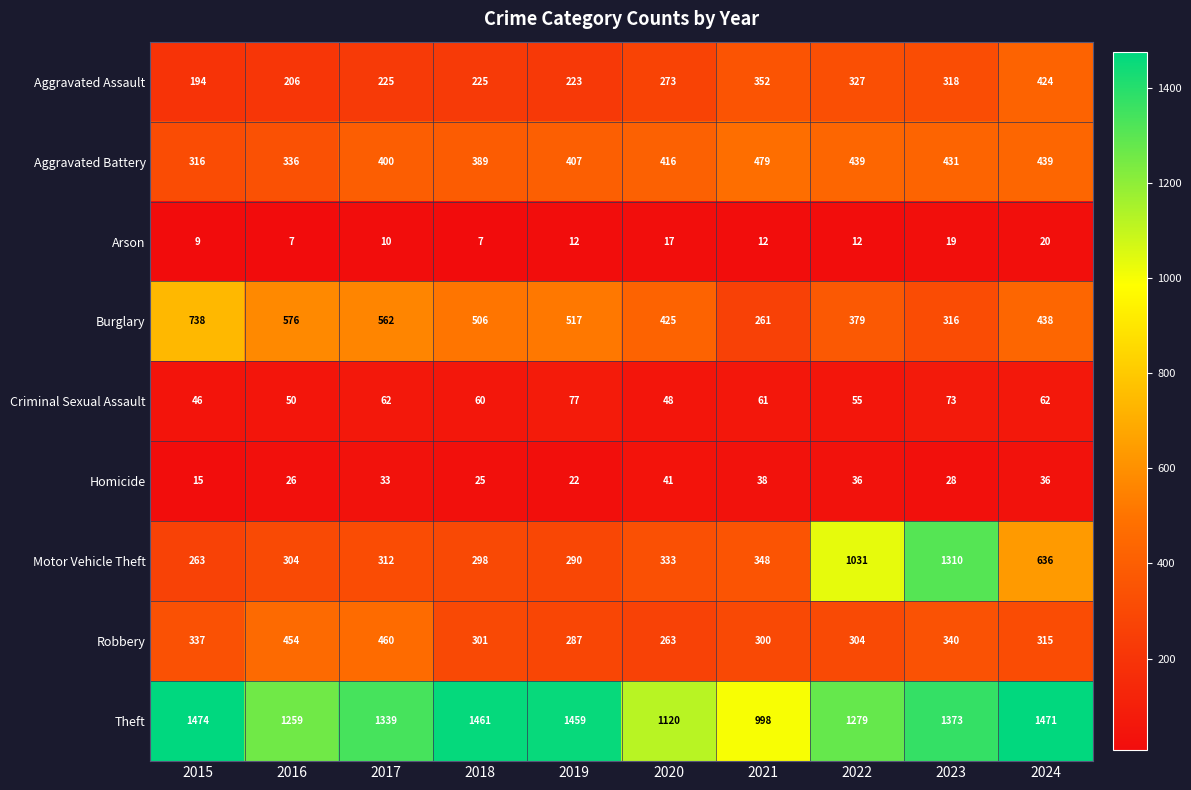

What is the average value of the Robbery series?

336